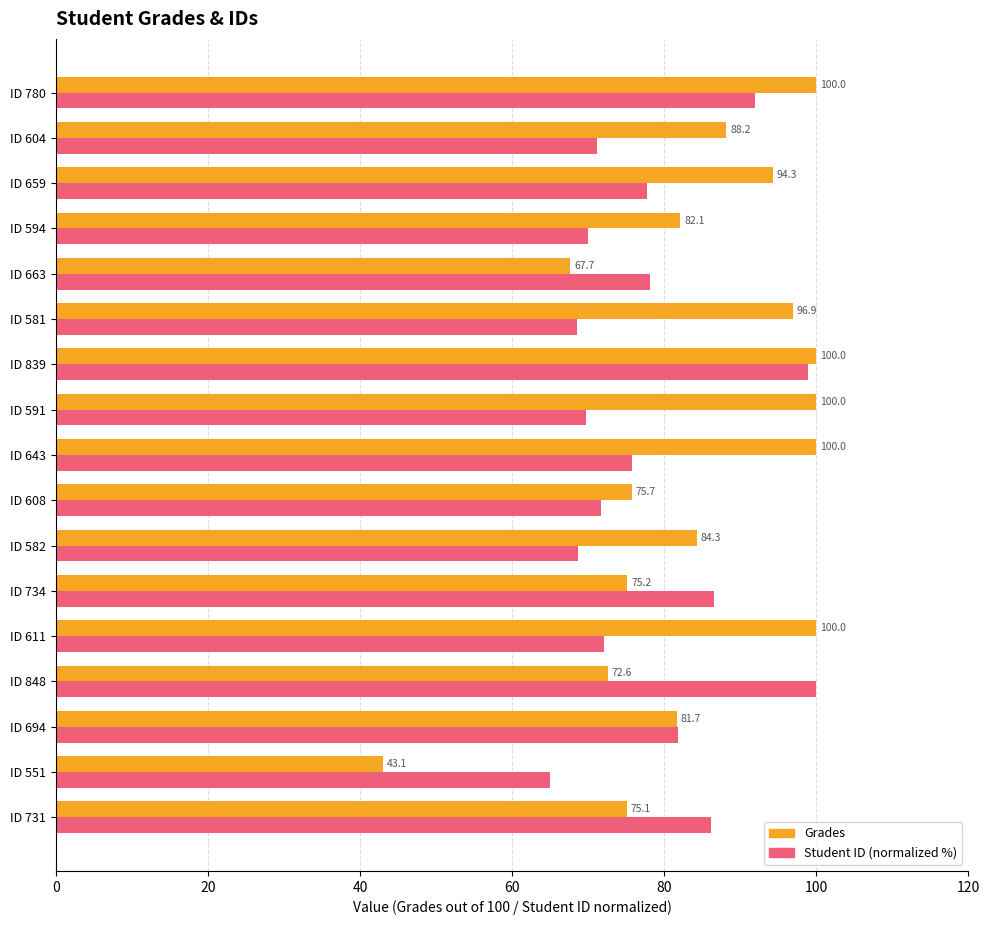

The value of Grades at ID 581 is 150.5. True or false?

False